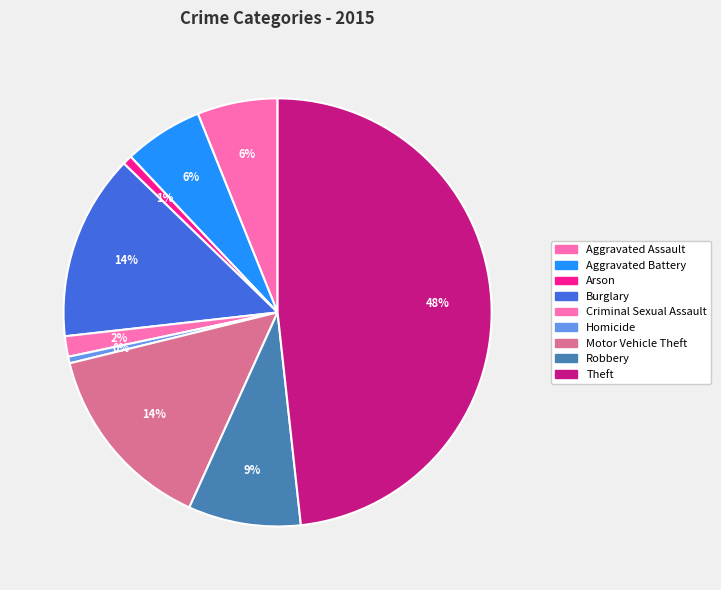

True or false: Robbery accounts for 9% of the total.

True